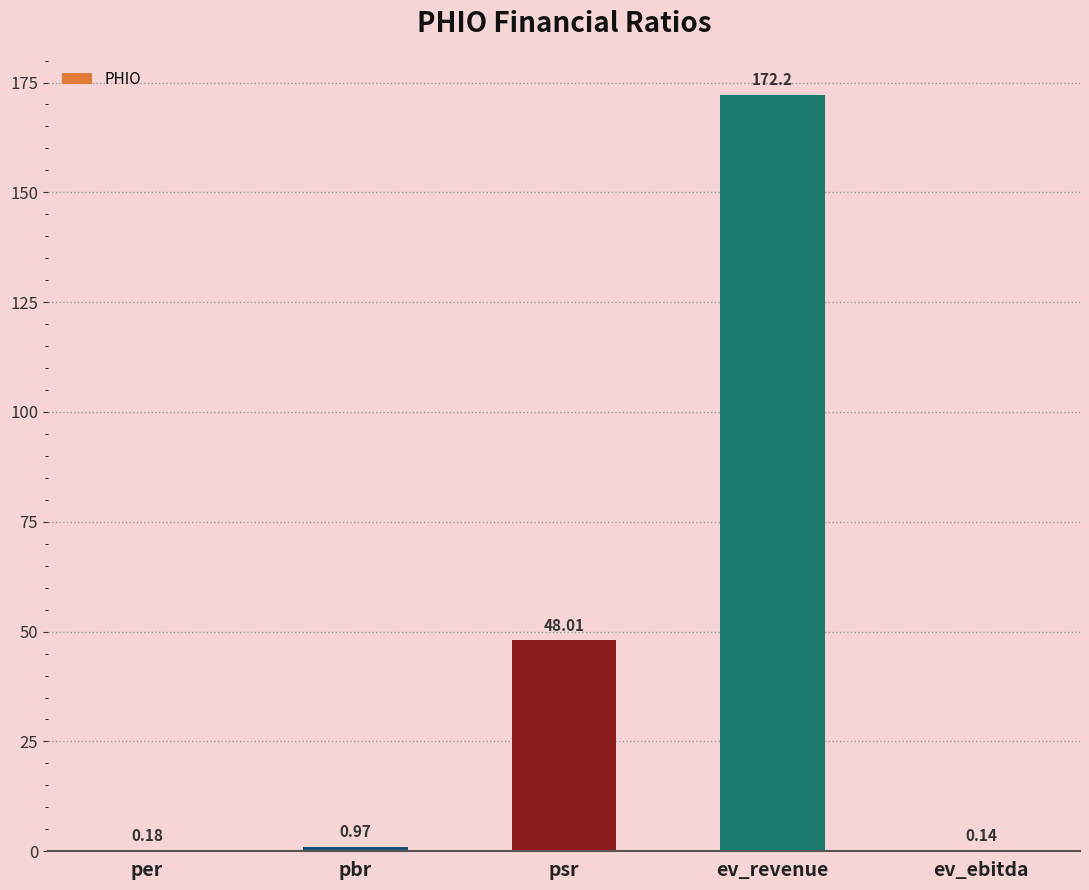

Which has a higher value, psr or ev_ebitda?

psr